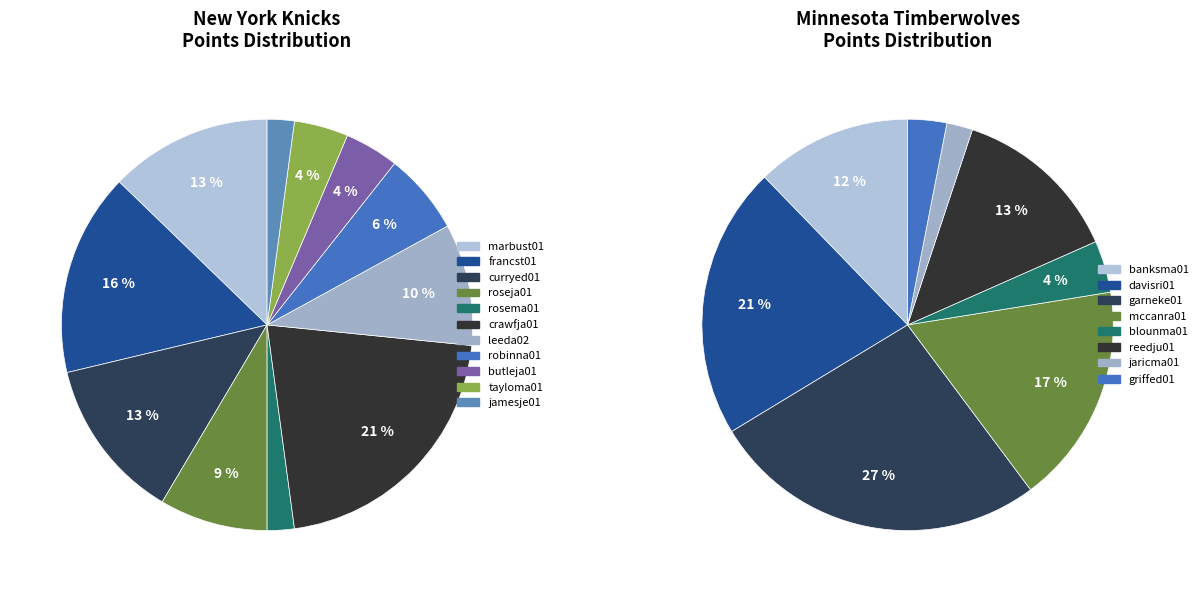

To the nearest percent, what portion does roseja01 represent?

9%